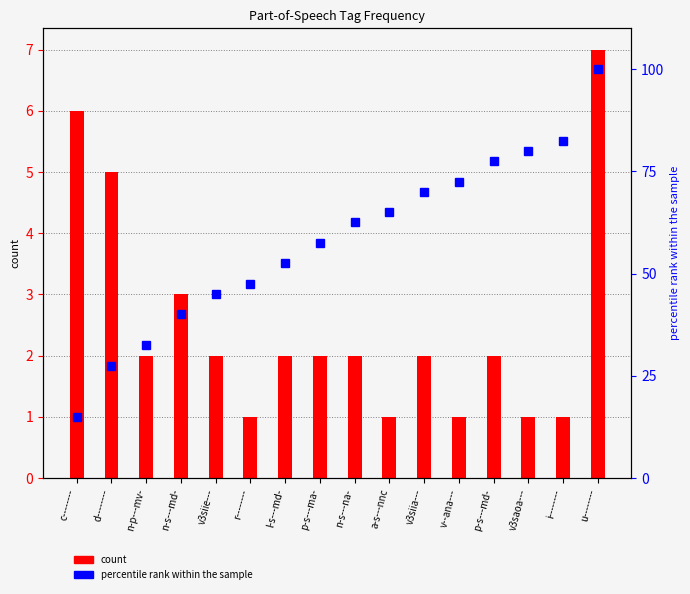

Which series has the largest range (max minus min)?

percentile rank within the sample